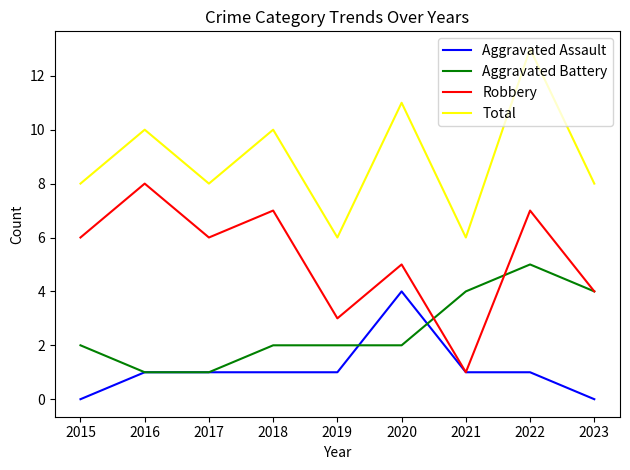

What are all the series names shown in the legend?

Aggravated Assault, Aggravated Battery, Robbery, Total